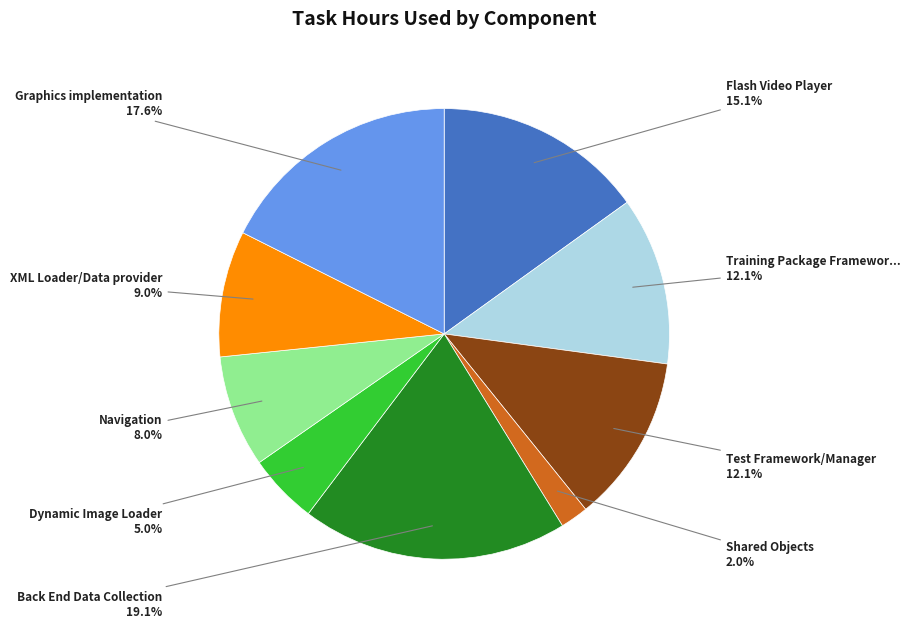

Does any single category account for the majority?

No